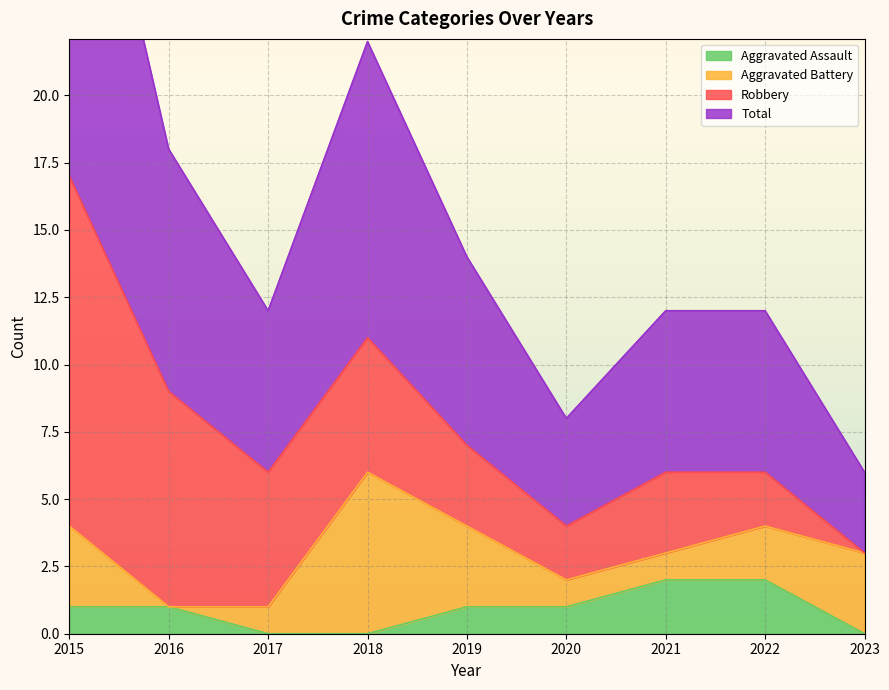

Which series has the largest total across all categories?

Total